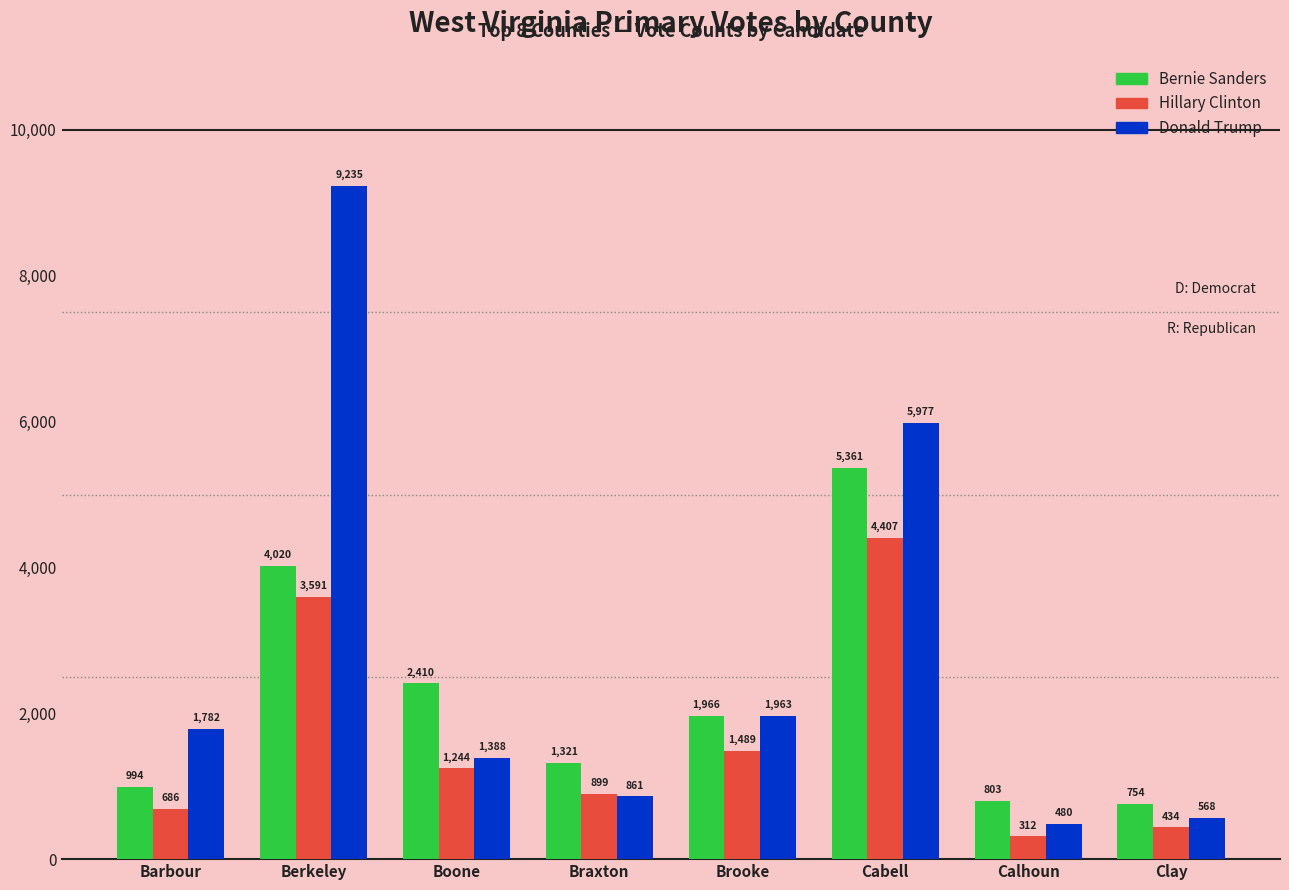

Does the chart contain any negative values?

No